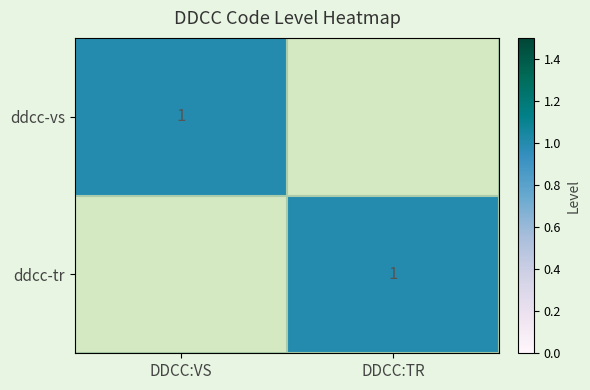

The value of ddcc-tr at DDCC:TR is 1. True or false?

True